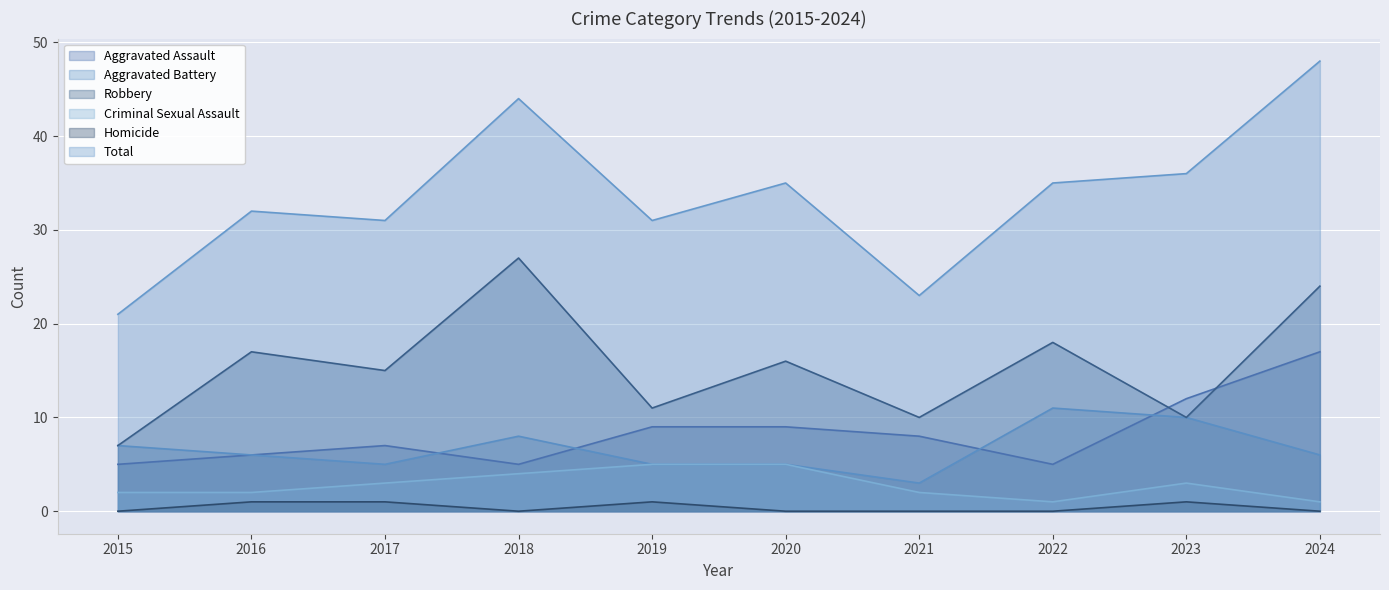

True or false: Robbery has more than 0 interior local peaks.

True